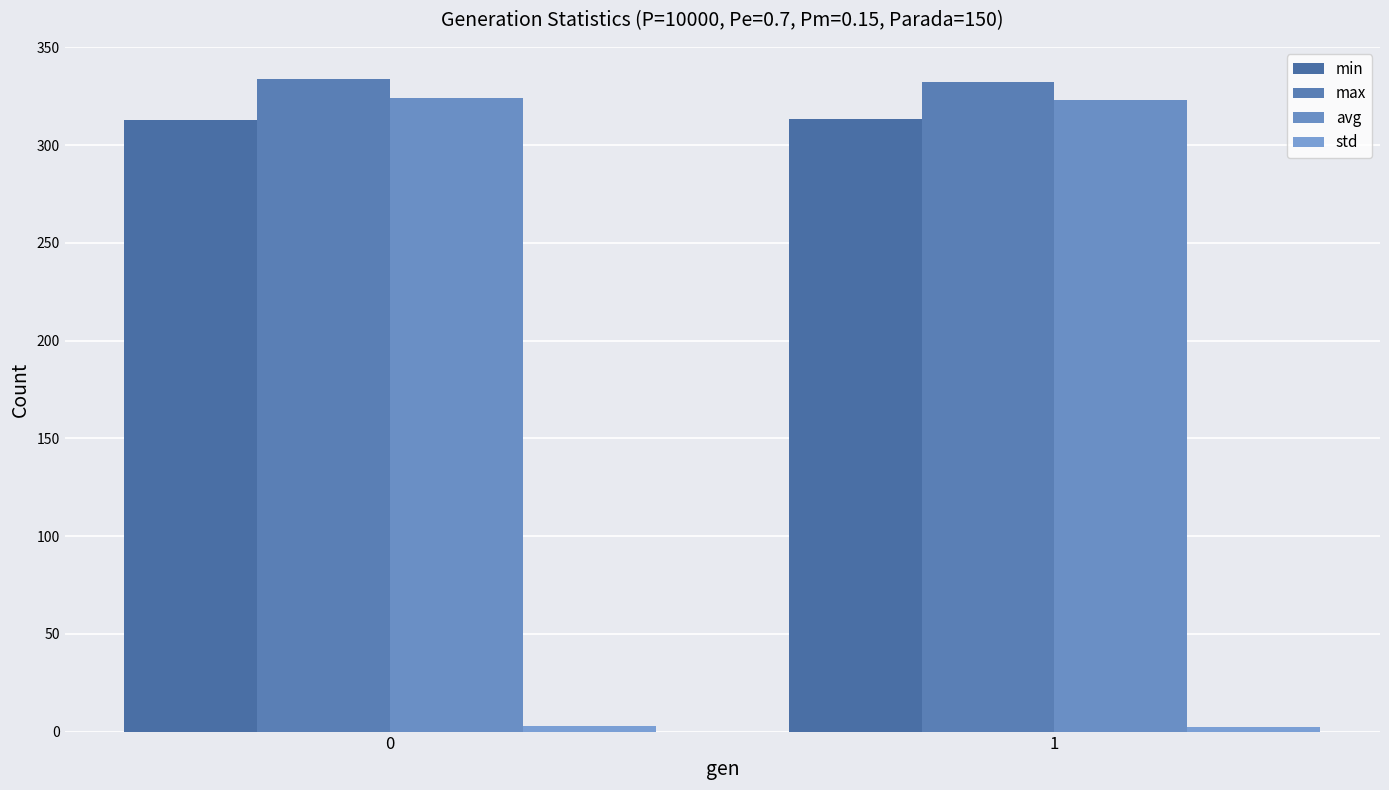

Rank the series at 1 from lowest to highest value.

std, min, avg, max